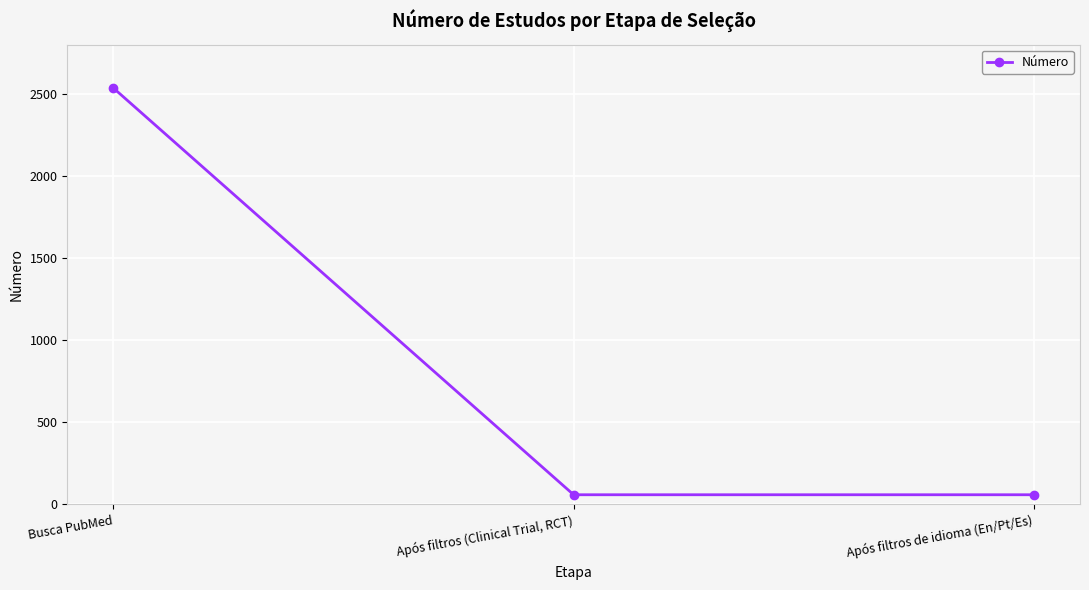

Count the number of values greater than 58.

1